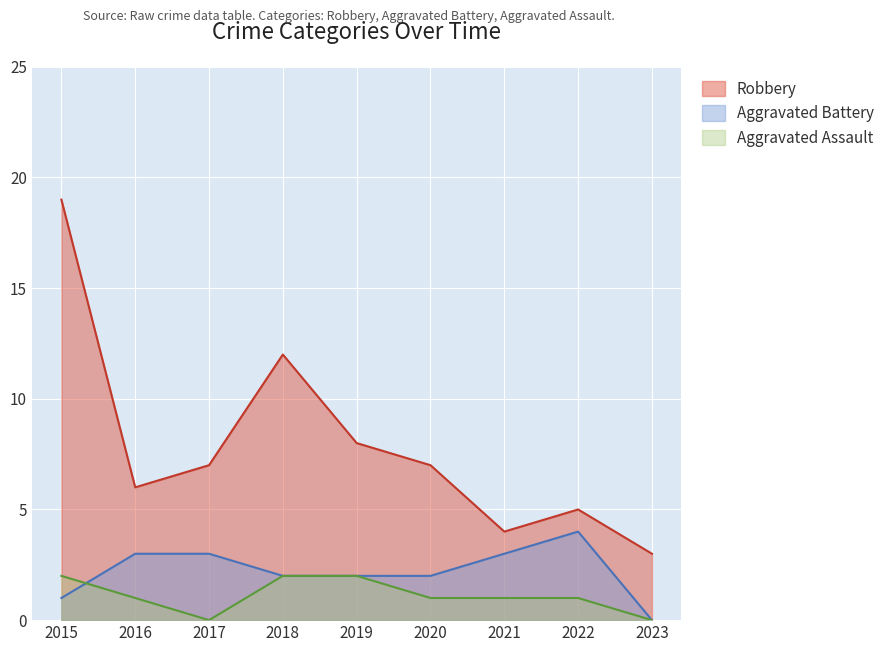

Which series has the largest total across all categories?

Robbery